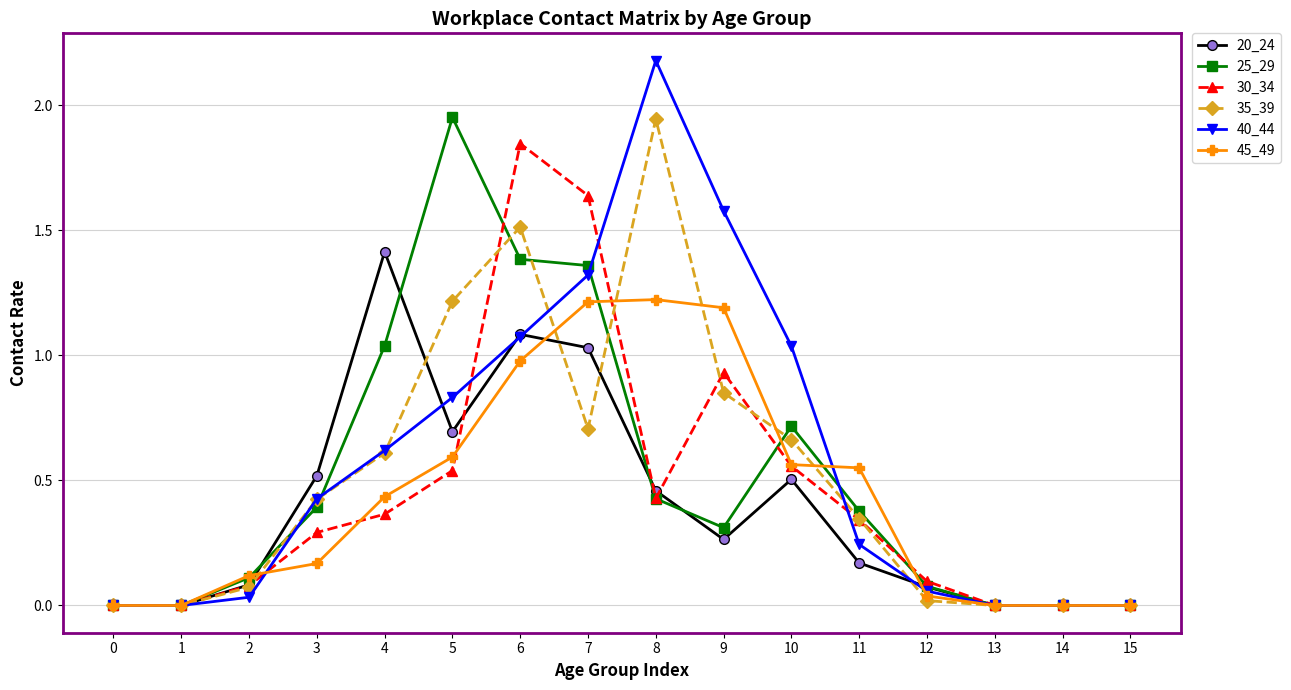

Which series has the largest range (max minus min)?

40_44